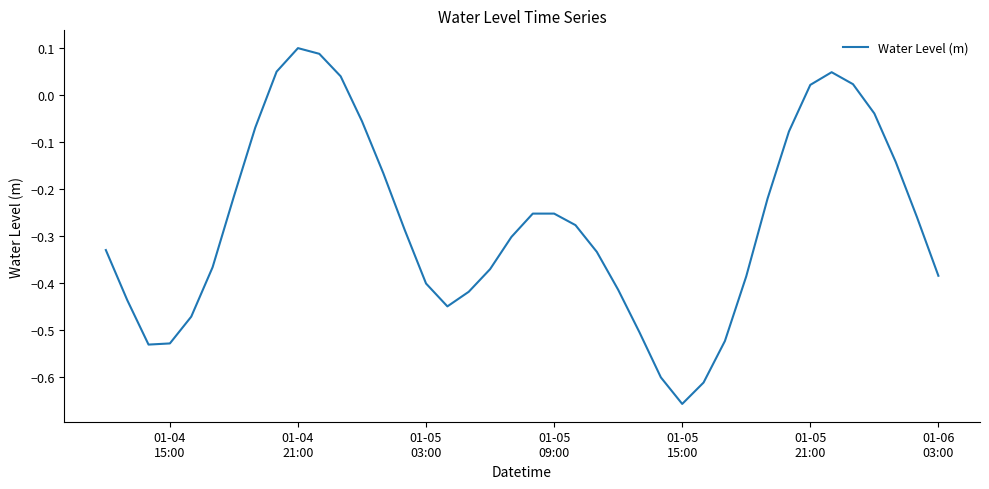

How many lines are shown in the chart?

1